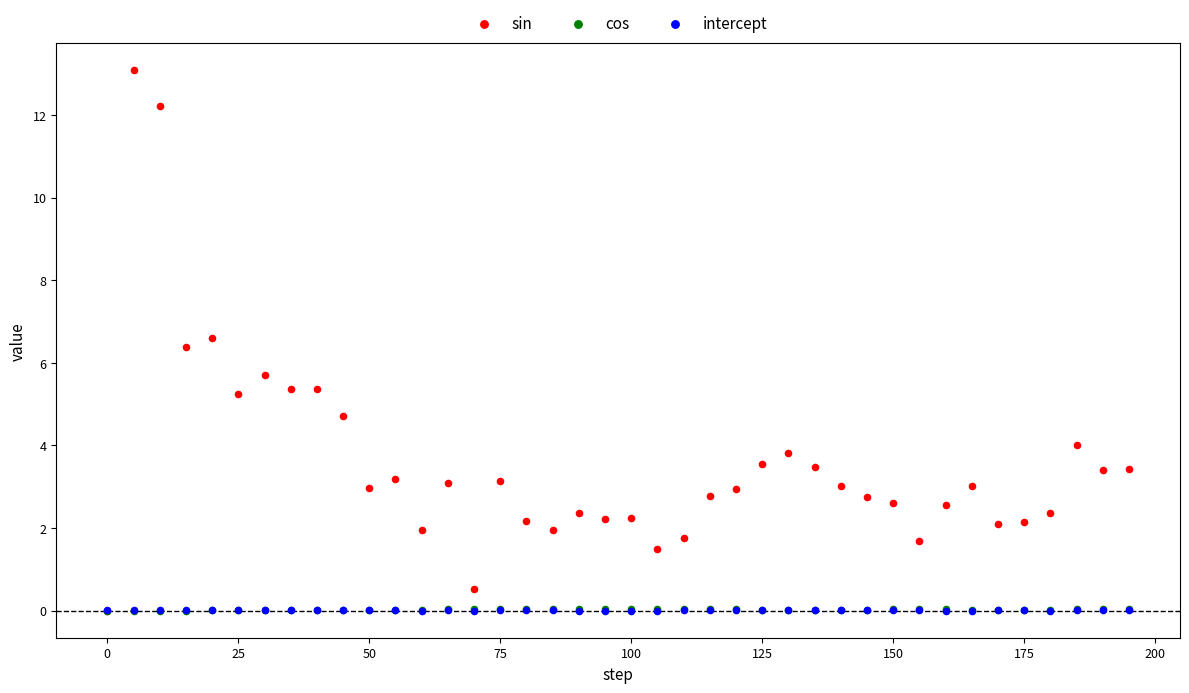

What are all the series names shown in the legend?

sin, cos, intercept